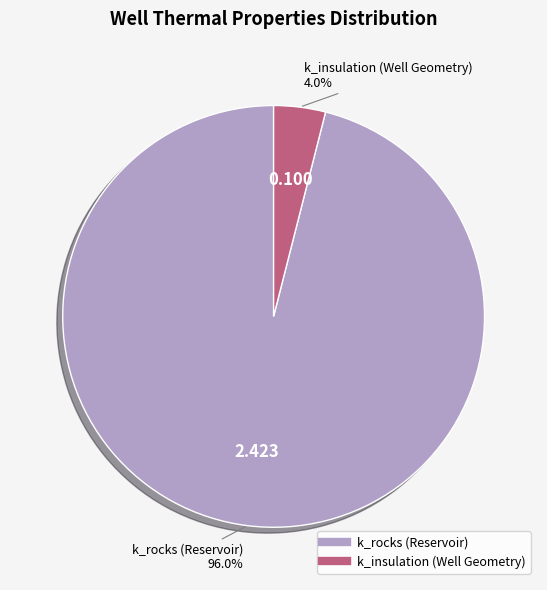

Count the number of slices in the pie.

2